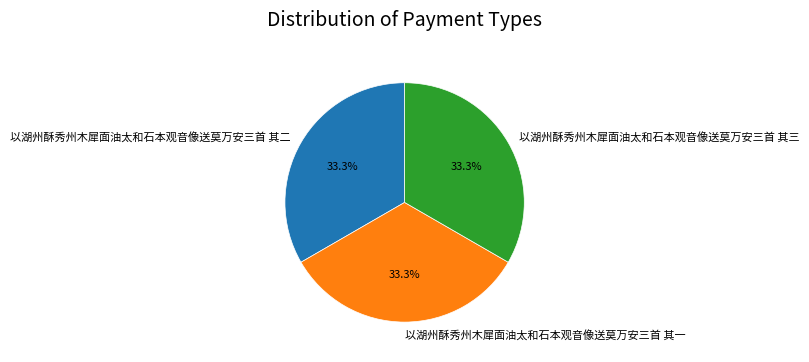

What portion of the pie excludes 以湖州酥秀州木犀面油太和石本观音像送莫万安三首 其一?

66.7%